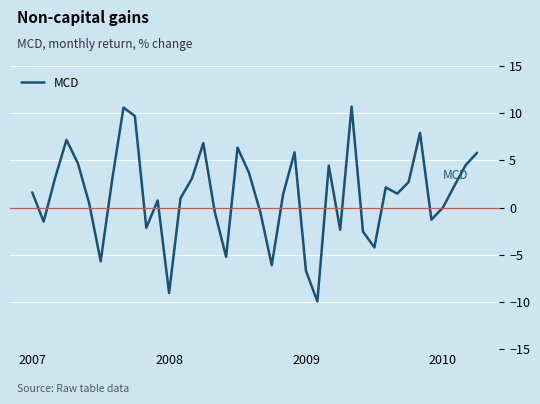

What is the difference between the second highest and minimum values?

20.5